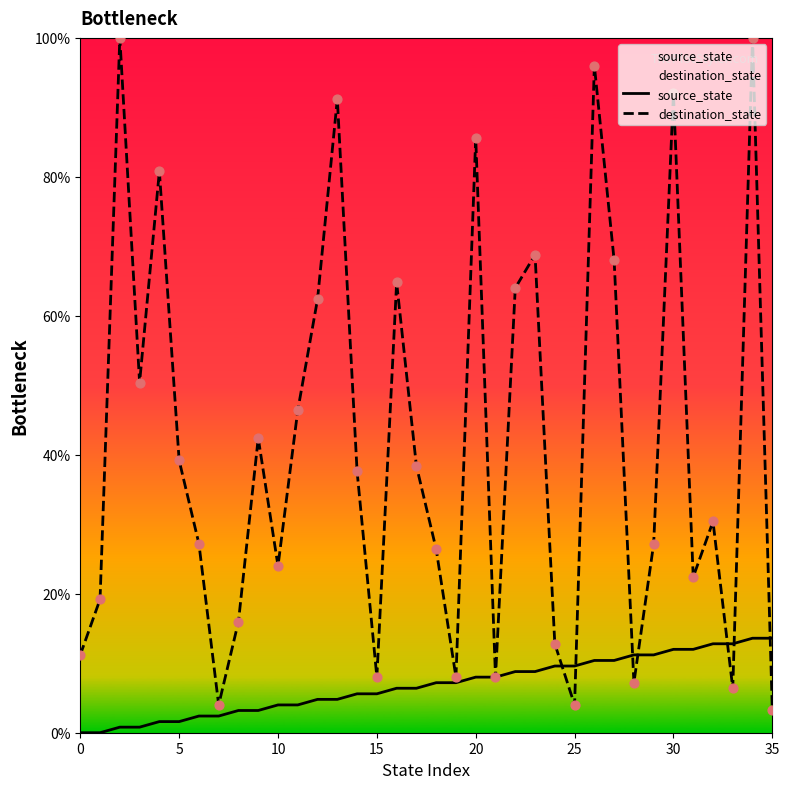

Which series has the largest total across all categories?

destination_state